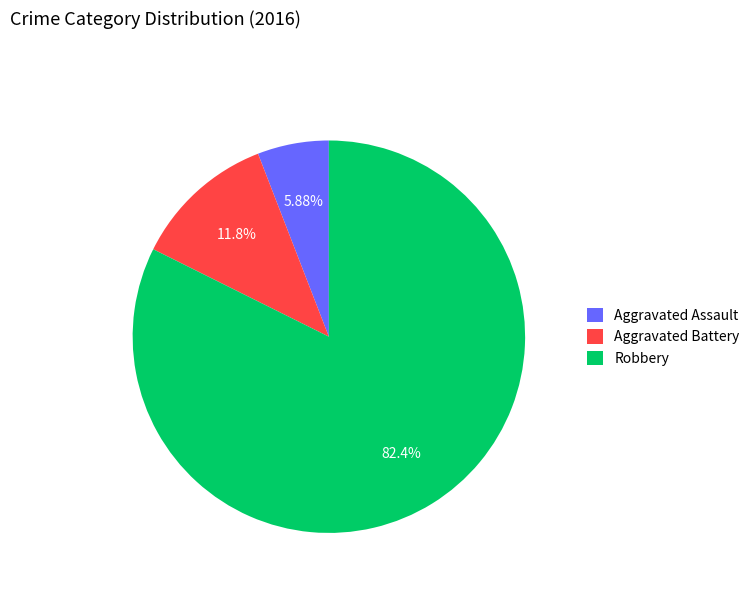

Approximately how many times larger is the value at Aggravated Assault compared to Robbery?

0.1